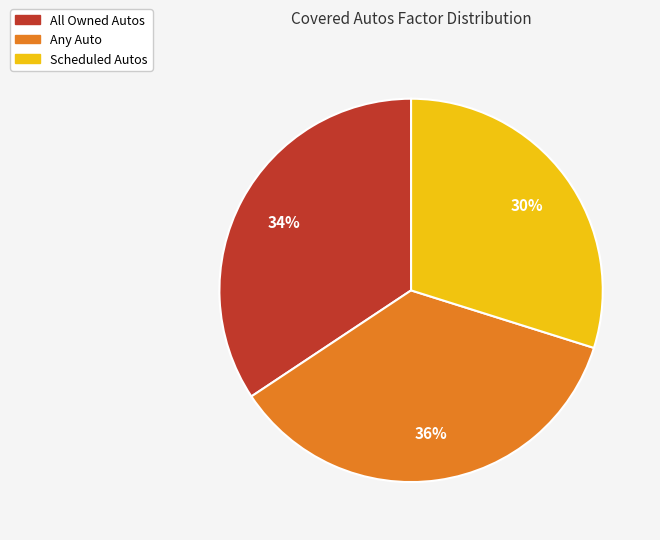

The Scheduled Autos slice represents 30% of the pie. True or false?

True